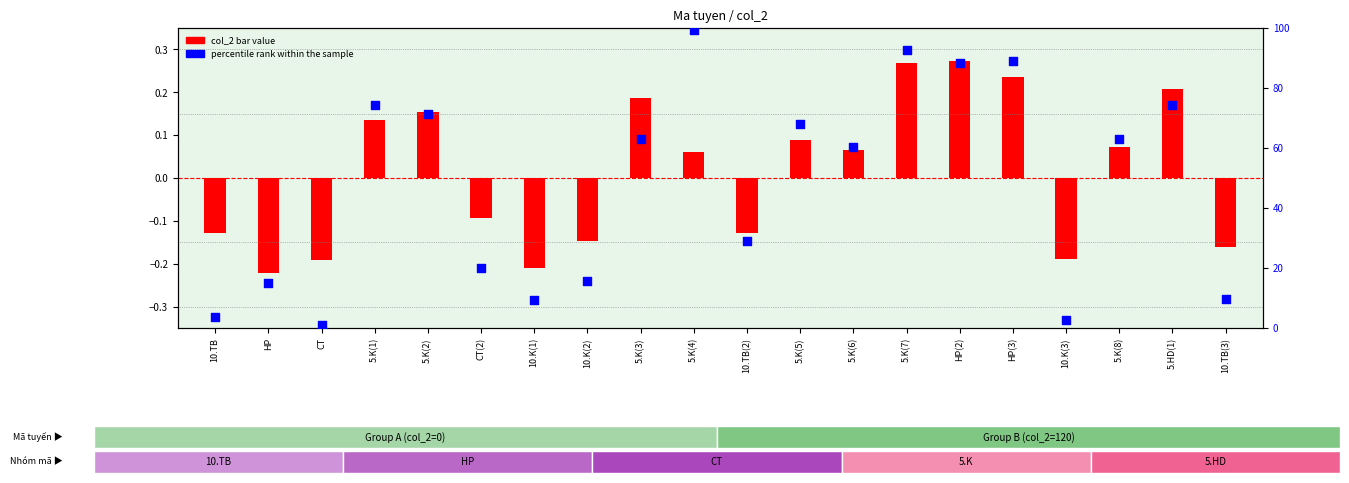

Which has a higher value, 5.K(5) or 10.TB(3)?

5.K(5)